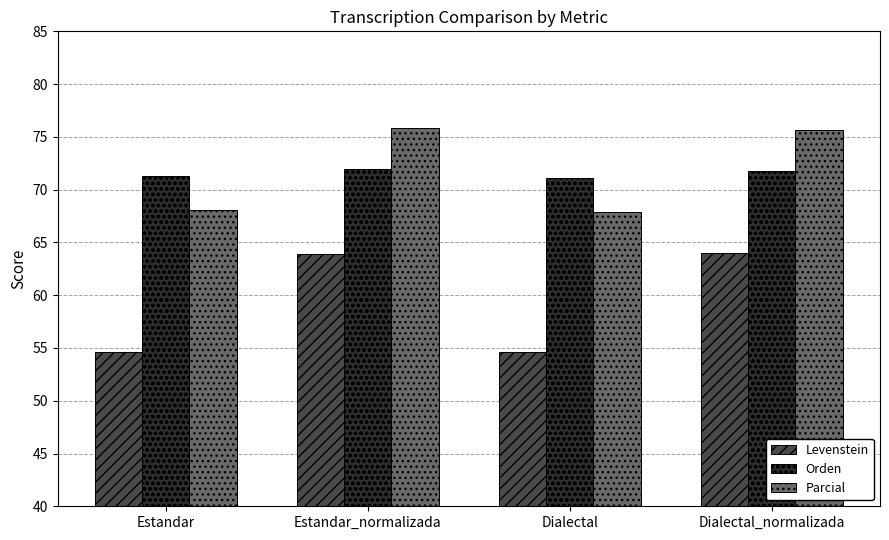

Is it true that Levenstein equals 105.5 at Estandar_normalizada?

False